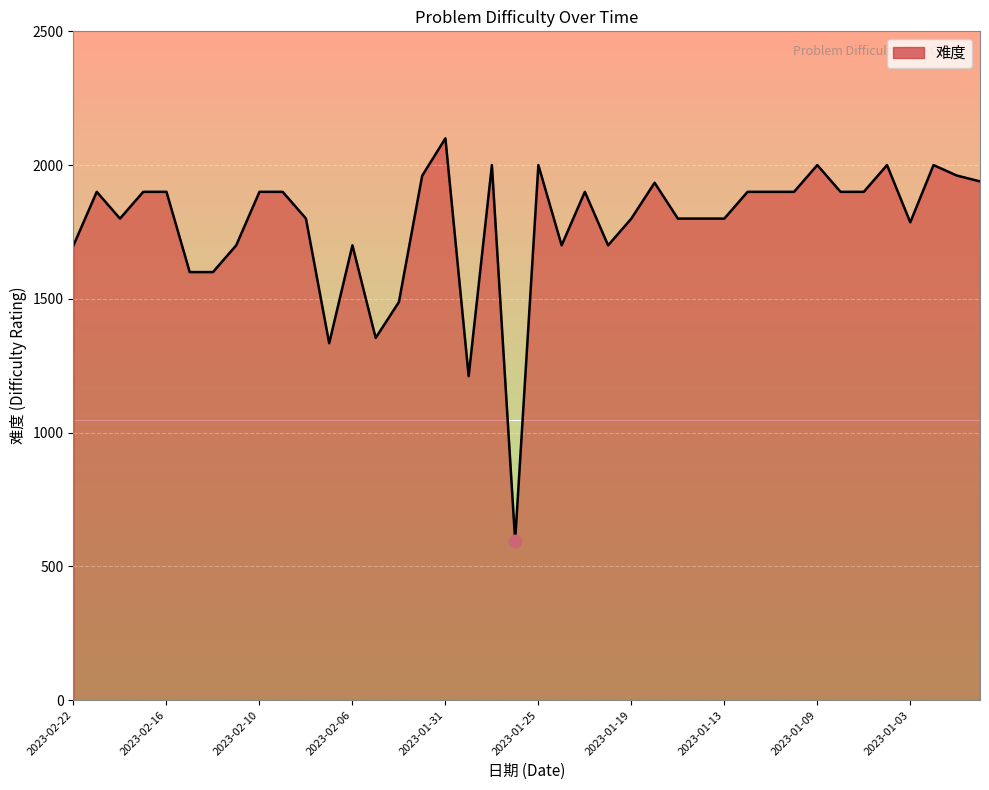

What is the difference between the maximum and minimum values?

1504